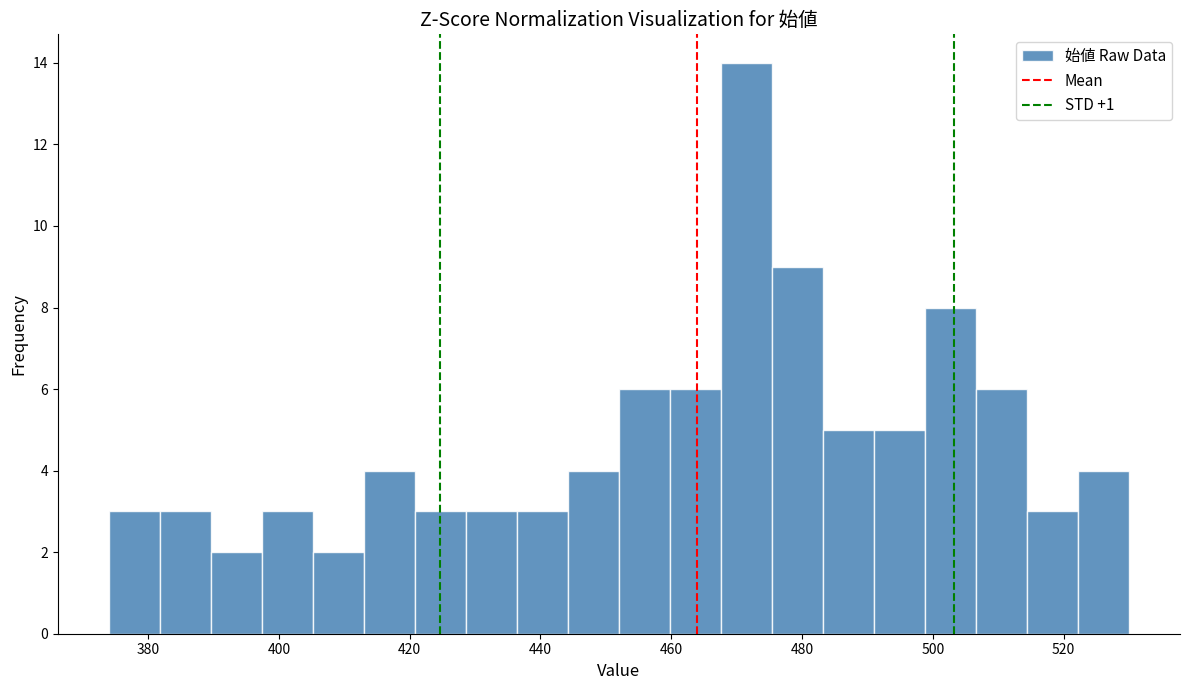

Read against the x-axis, roughly where is the centre of the tallest bar?

472